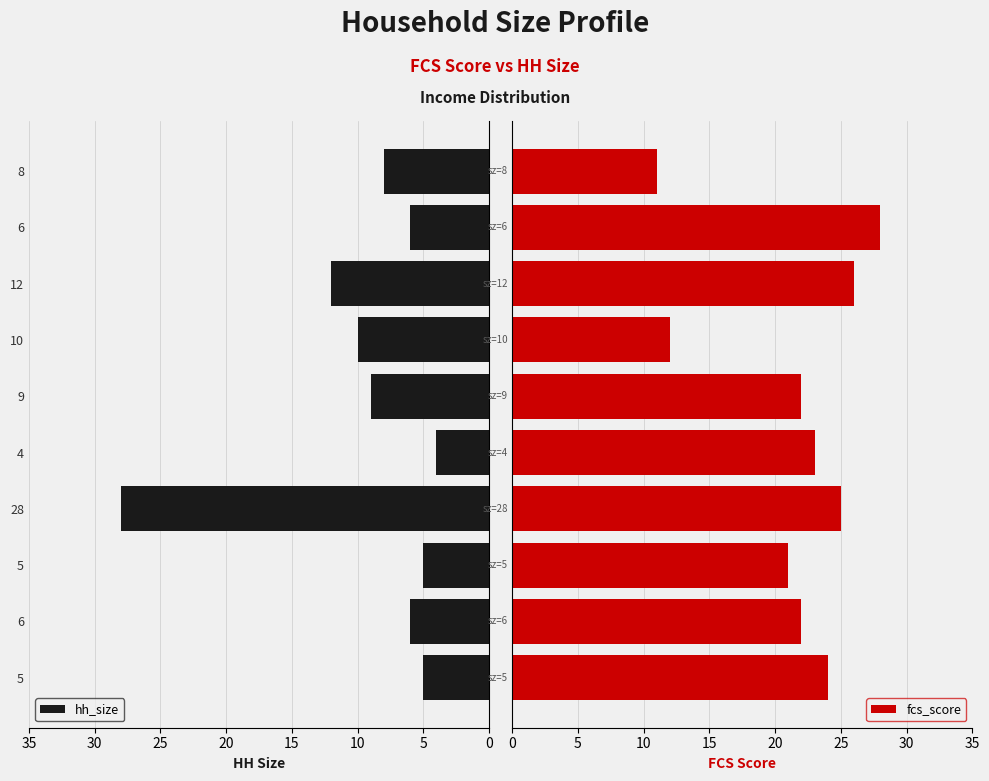

What is the difference between the maximum and minimum values in the fcs_score series?

17